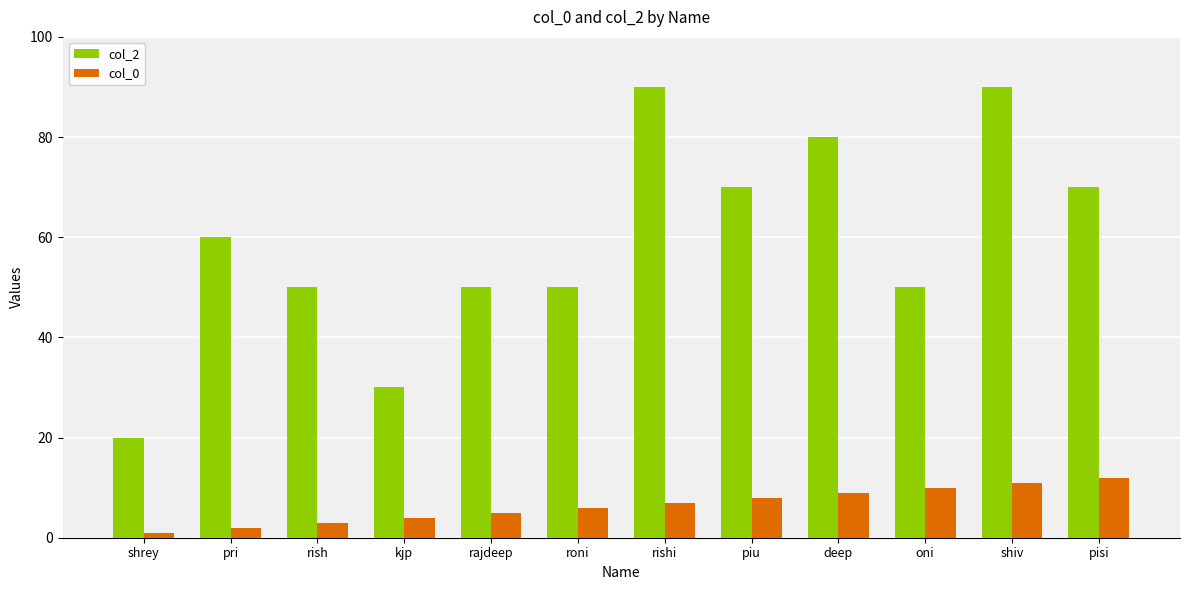

Reading left to right, what are all the values shown in this chart?

col_2: shrey=20	pri=60	rish=50	kjp=30	rajdeep=50	roni=50	rishi=90	piu=70	deep=80	oni=50	shiv=90	pisi=70
col_0: shrey=1	pri=2	rish=3	kjp=4	rajdeep=5	roni=6	rishi=7	piu=8	deep=9	oni=10	shiv=11	pisi=12